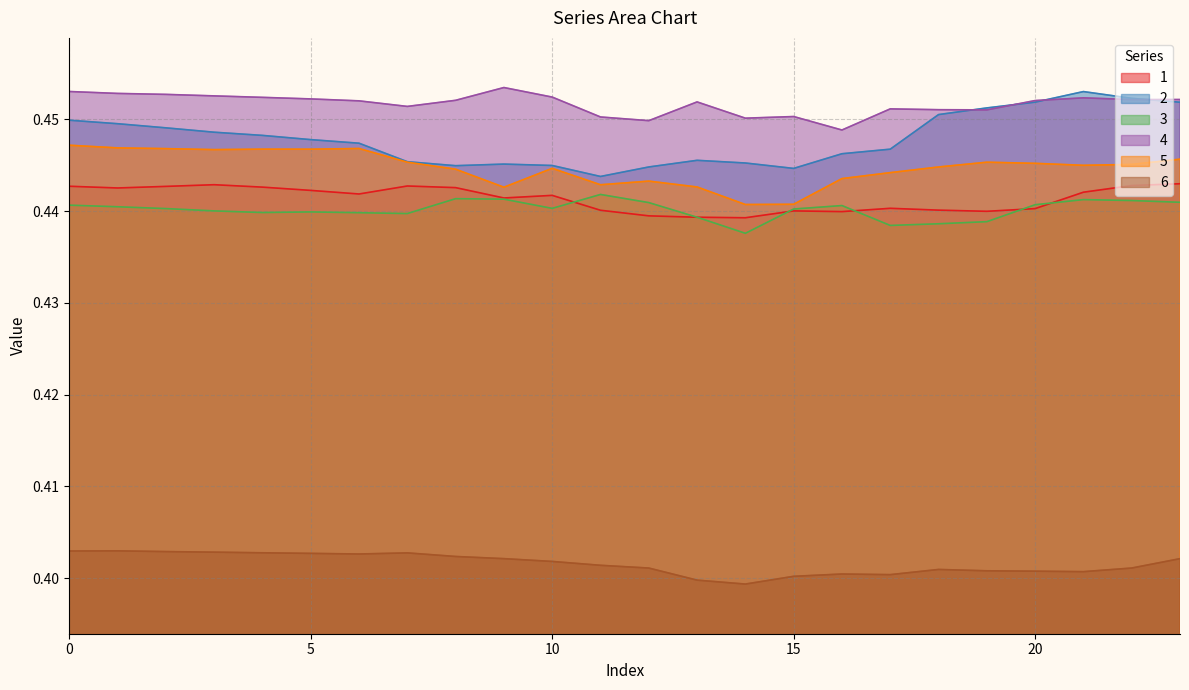

How many lines are shown in the chart?

6